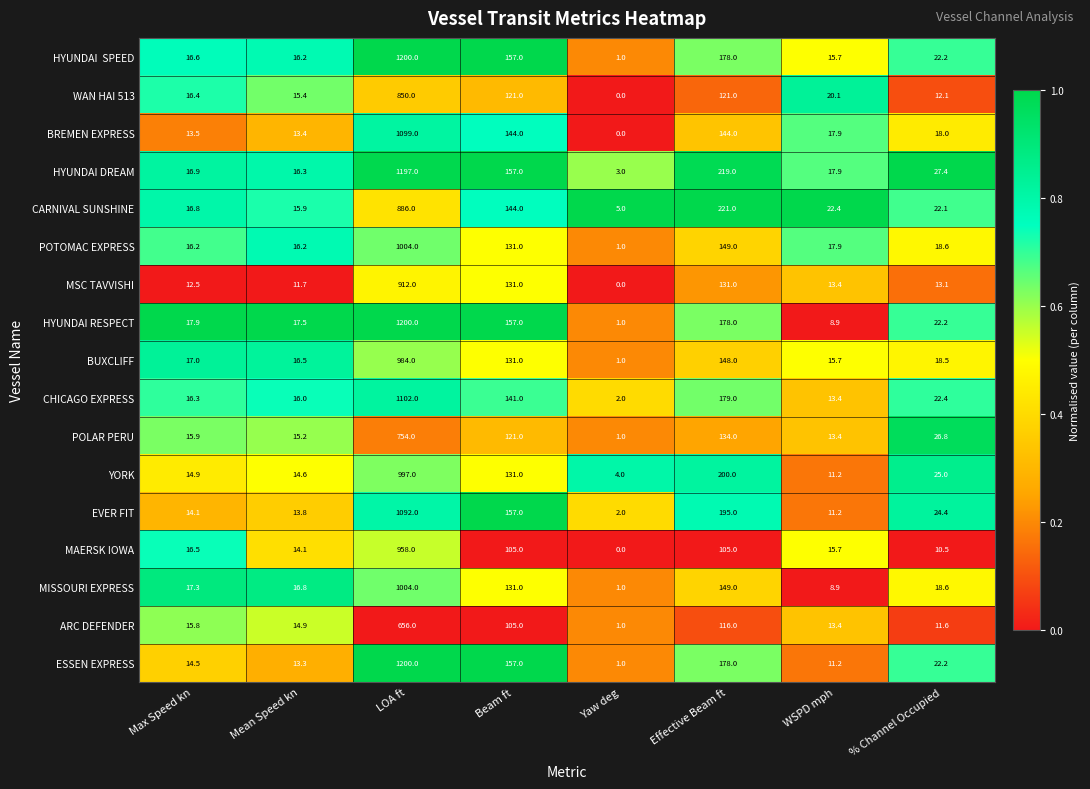

What is the average value of the MAERSK IOWA series?

153.1